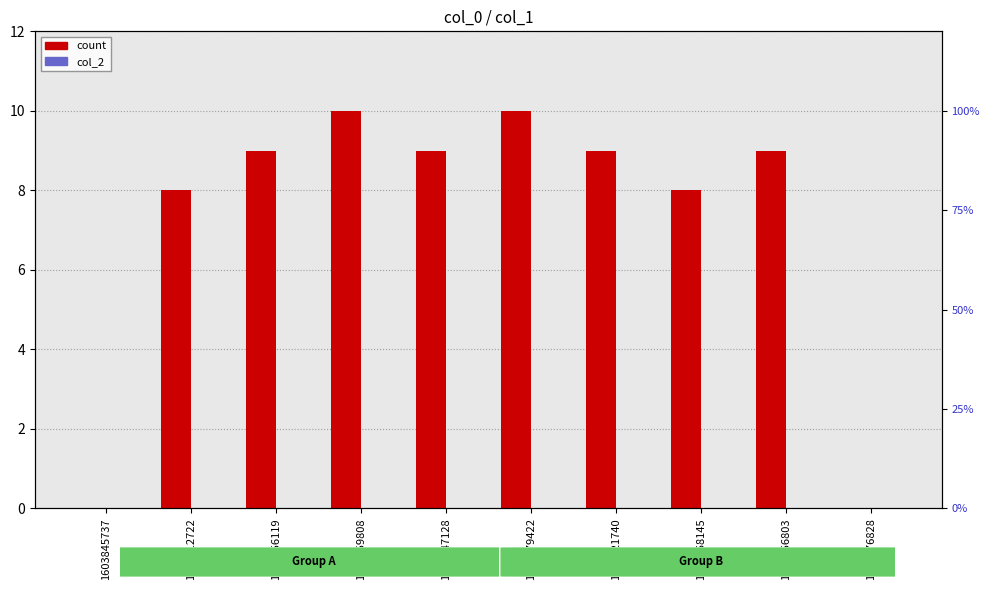

How many values in the count series exceed 9?

2